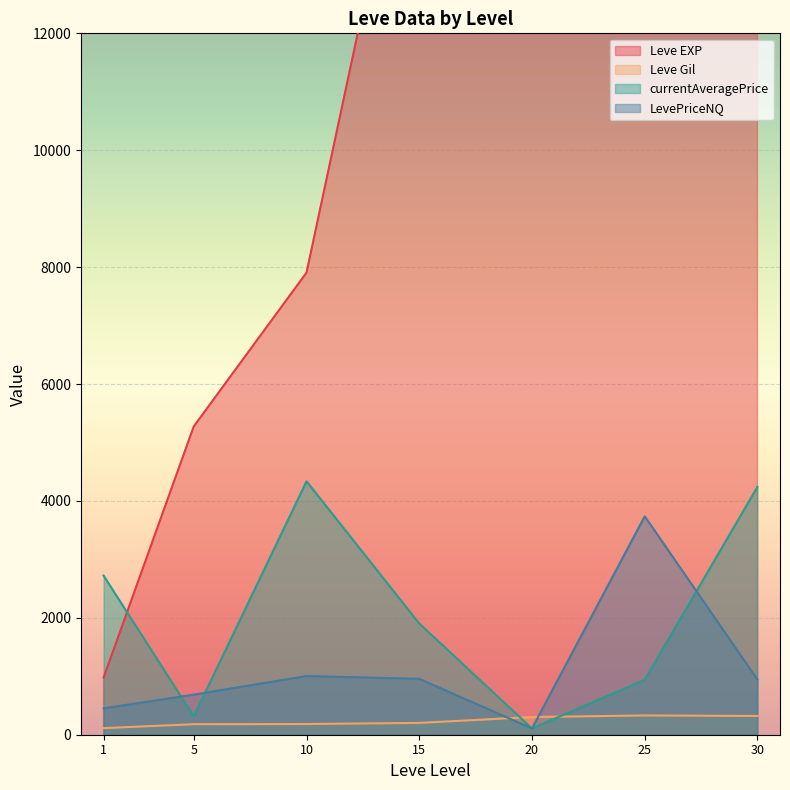

What is the maximum value for Leve Gil?

329.7